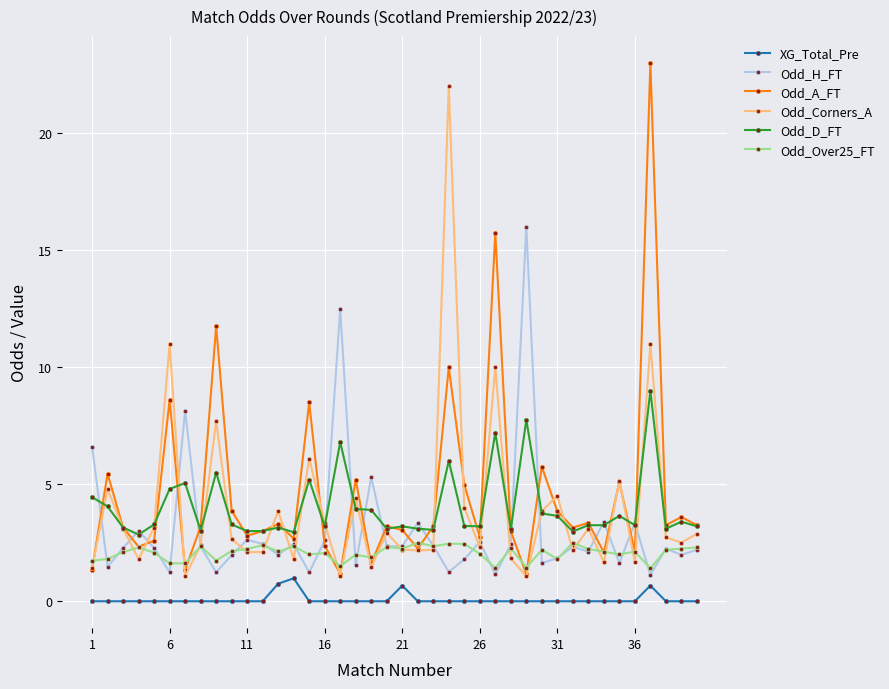

Is this an area chart (filled region under the line)?

No